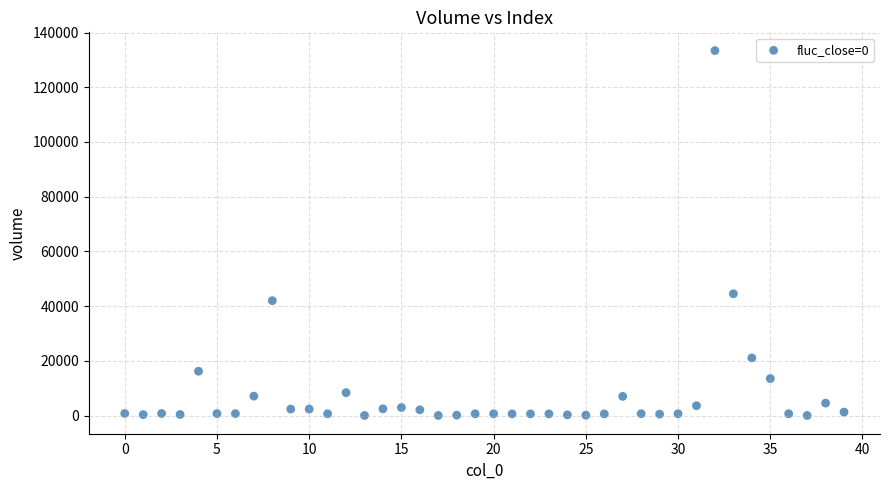

What is the range of Y values (max minus min)?

133380.1